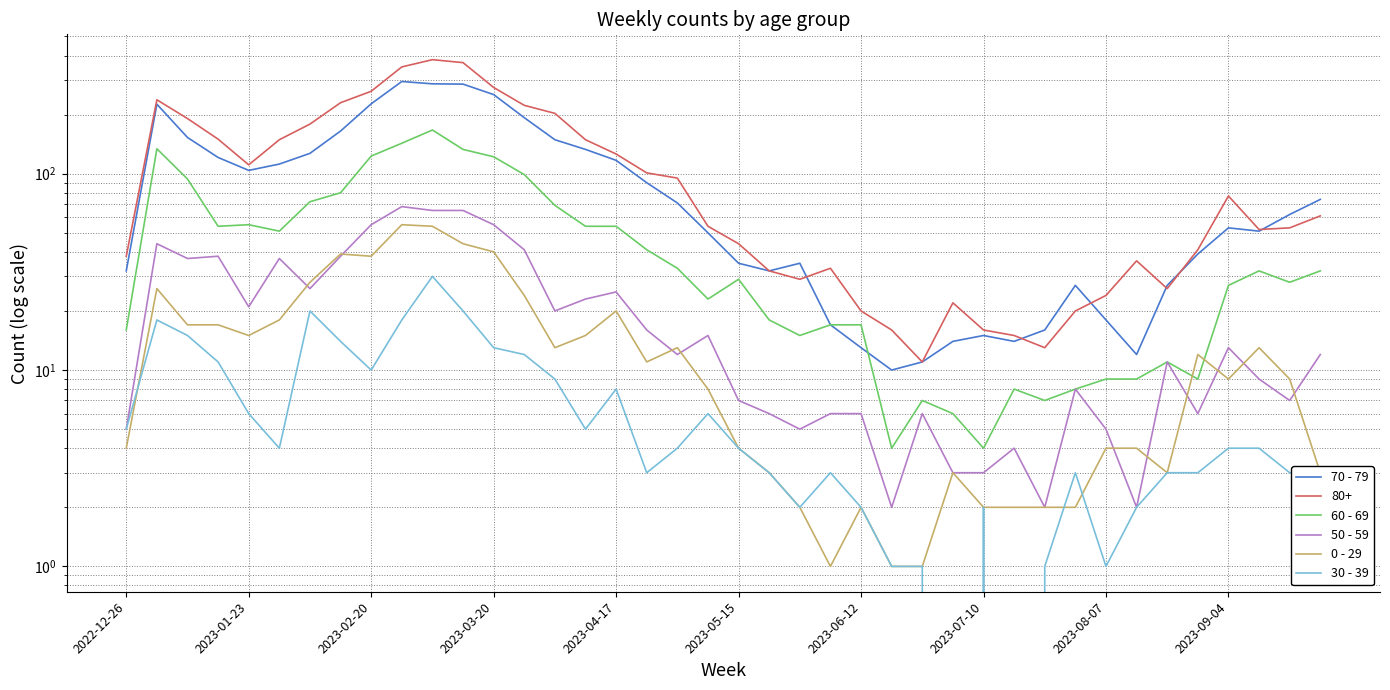

True or false: 30 - 39 and 50 - 59 intersect in this chart.

False